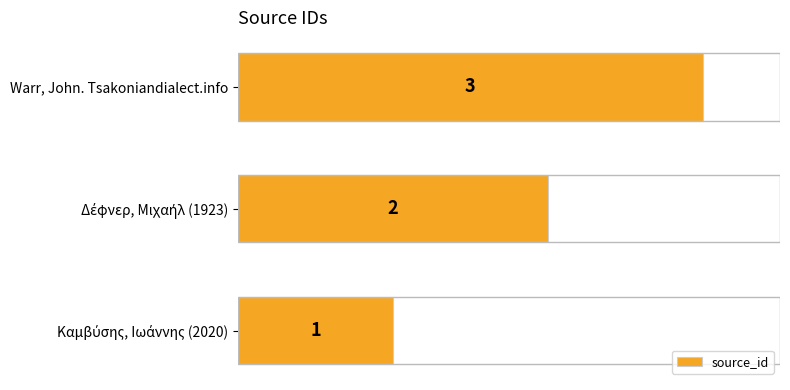

Does the chart contain stacked bars?

No